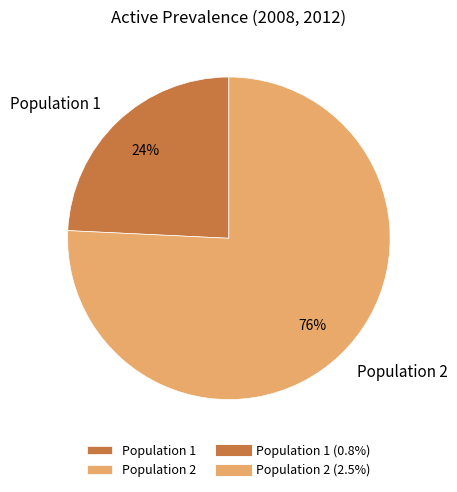

To the nearest percent, what percentage of the pie is Population 2?

76%